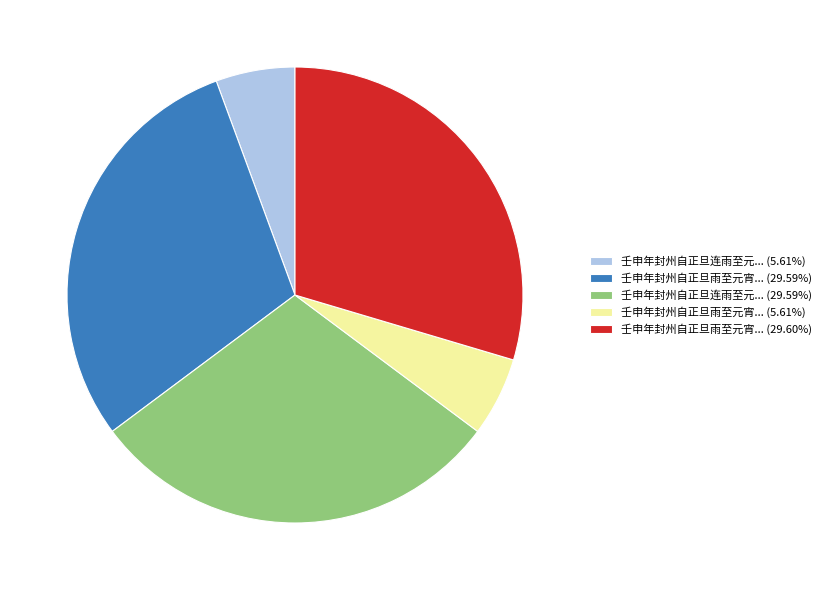

Is there a majority slice in this chart?

No